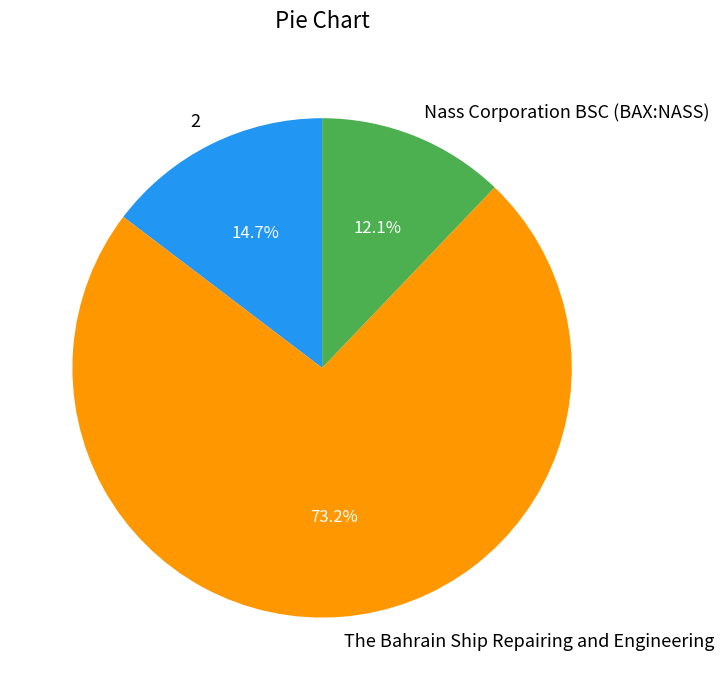

Does Nass Corporation BSC (BAX:NASS) represent more than half of the total?

No